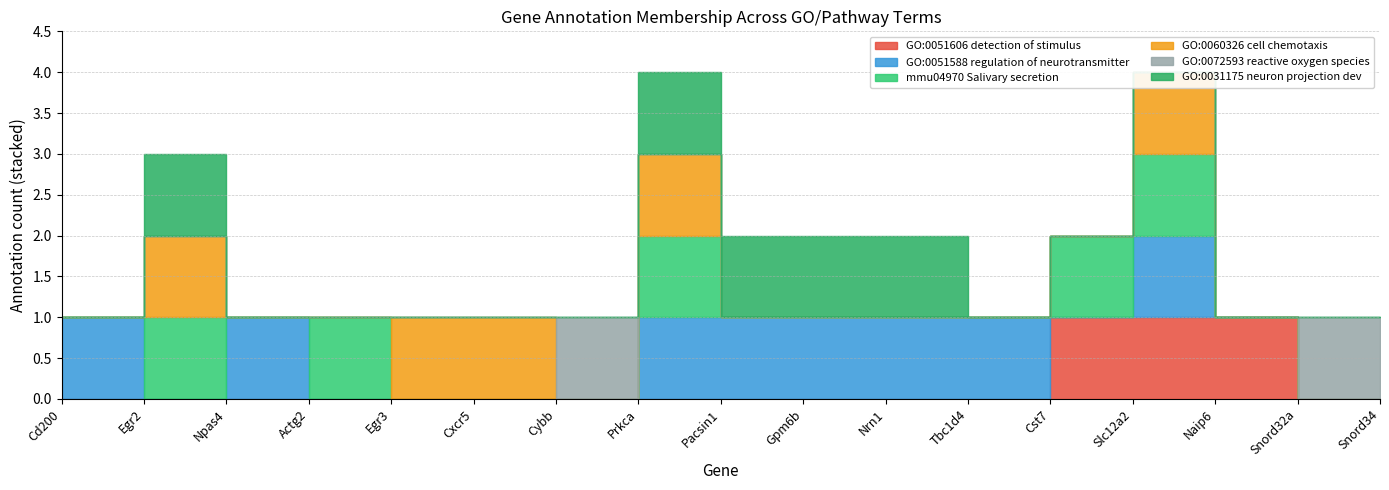

How many values in GO:0060326 cell chemotaxis are above zero?

5